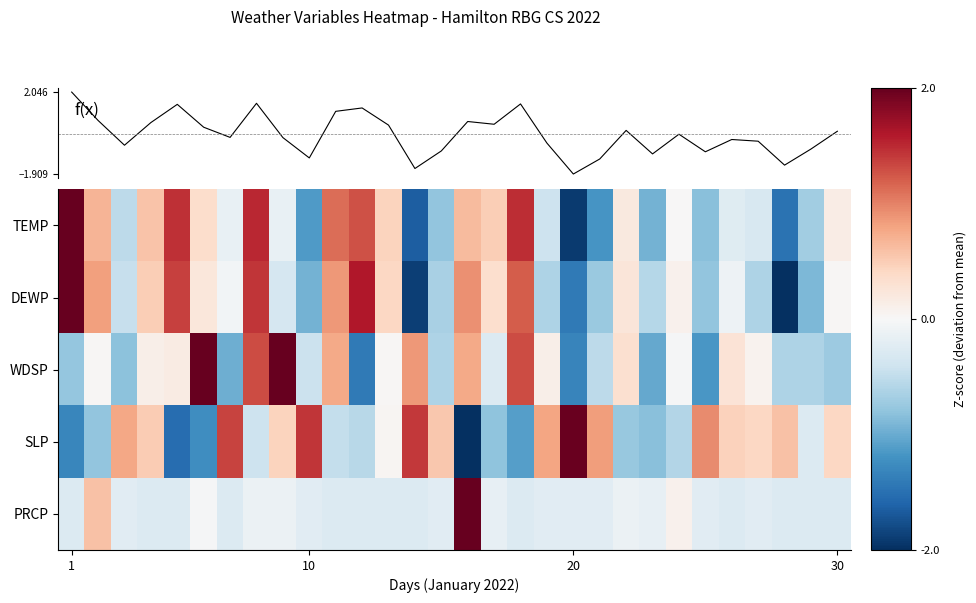

How many values in PRCP are below zero?

27